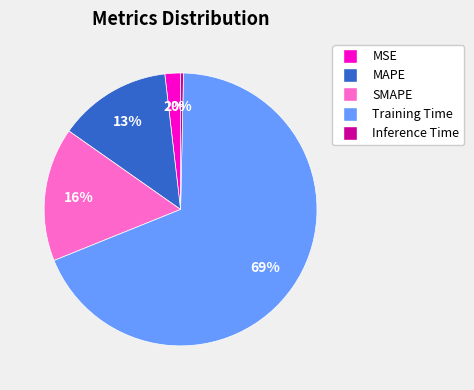

Count the number of slices in the pie.

5